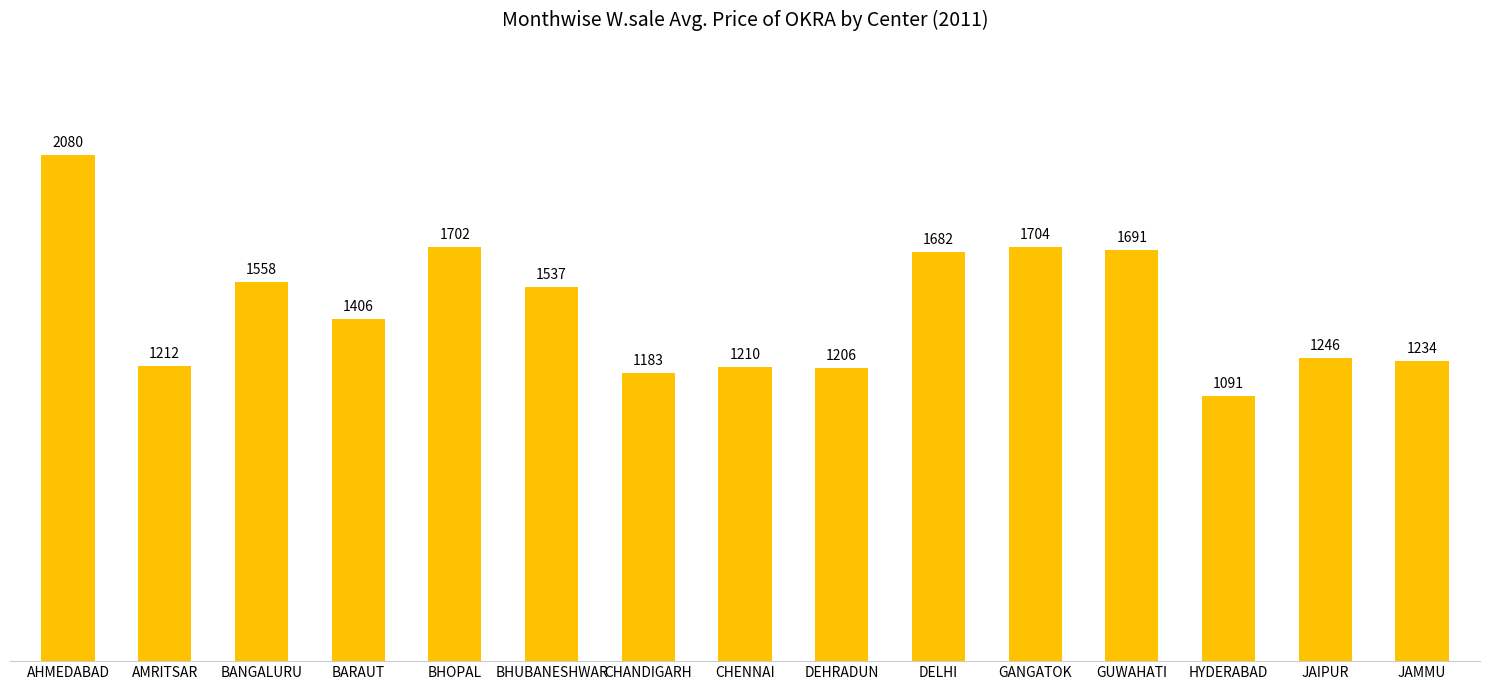

Rank the categories by value from lowest to highest.

HYDERABAD, CHANDIGARH, DEHRADUN, CHENNAI, AMRITSAR, JAMMU, JAIPUR, BARAUT, BHUBANESHWAR, BANGALURU, DELHI, GUWAHATI, BHOPAL, GANGATOK, AHMEDABAD